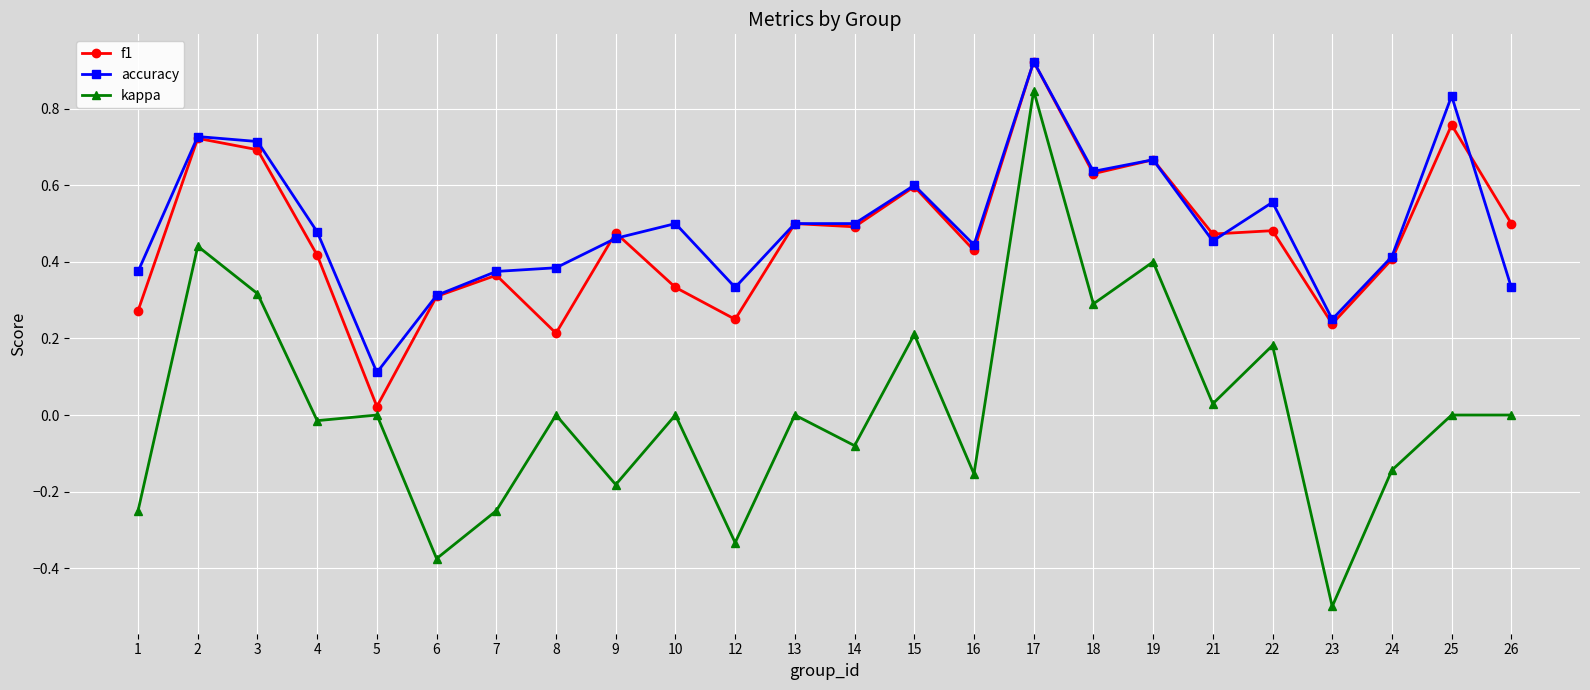

True or false: f1 has more than 0 interior local peaks.

True